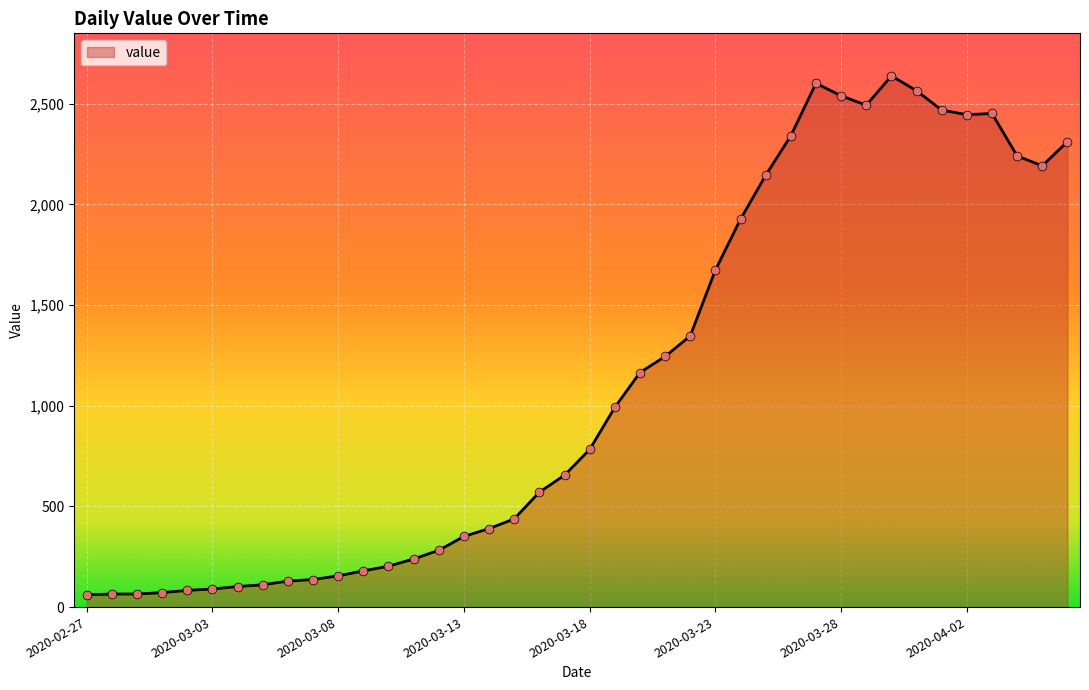

What is the difference between the maximum and minimum values?

2578